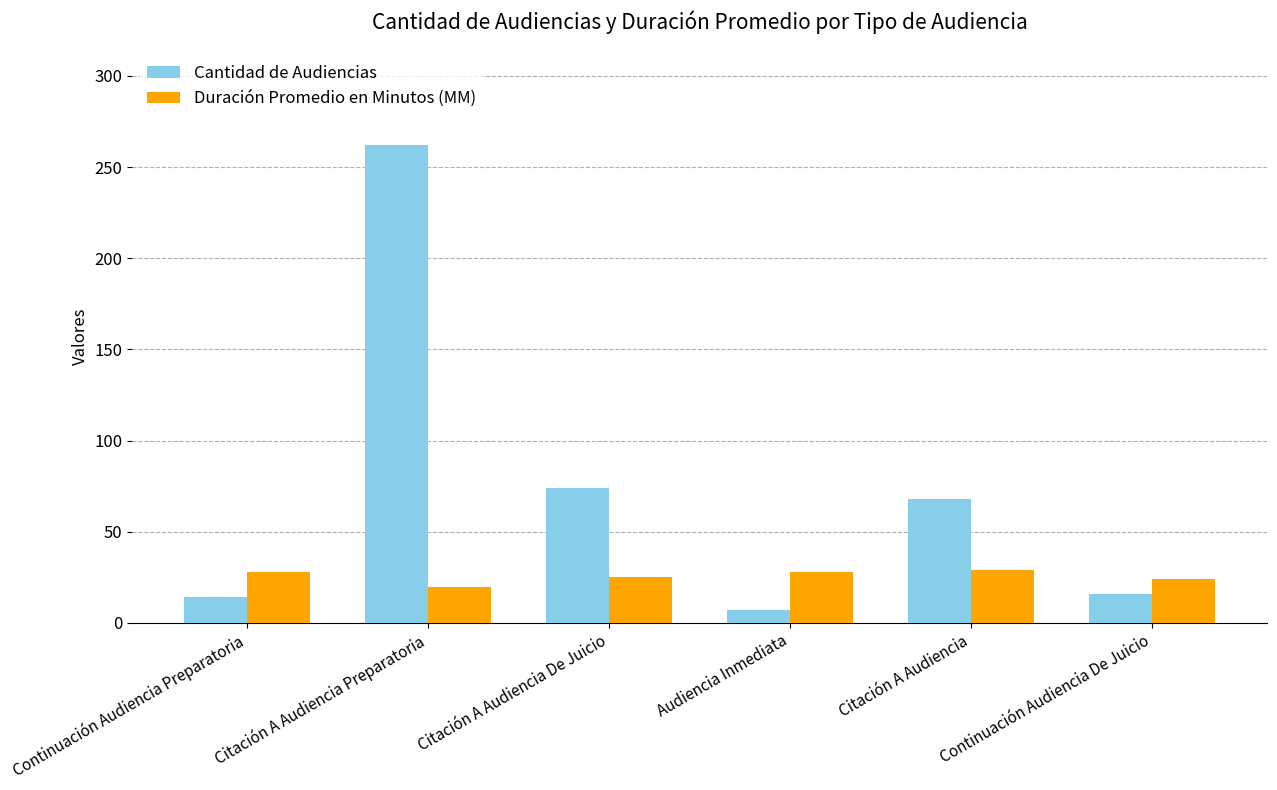

Is it true that Duración Promedio en Minutos (MM) equals 44 at Citación A Audiencia De Juicio?

False